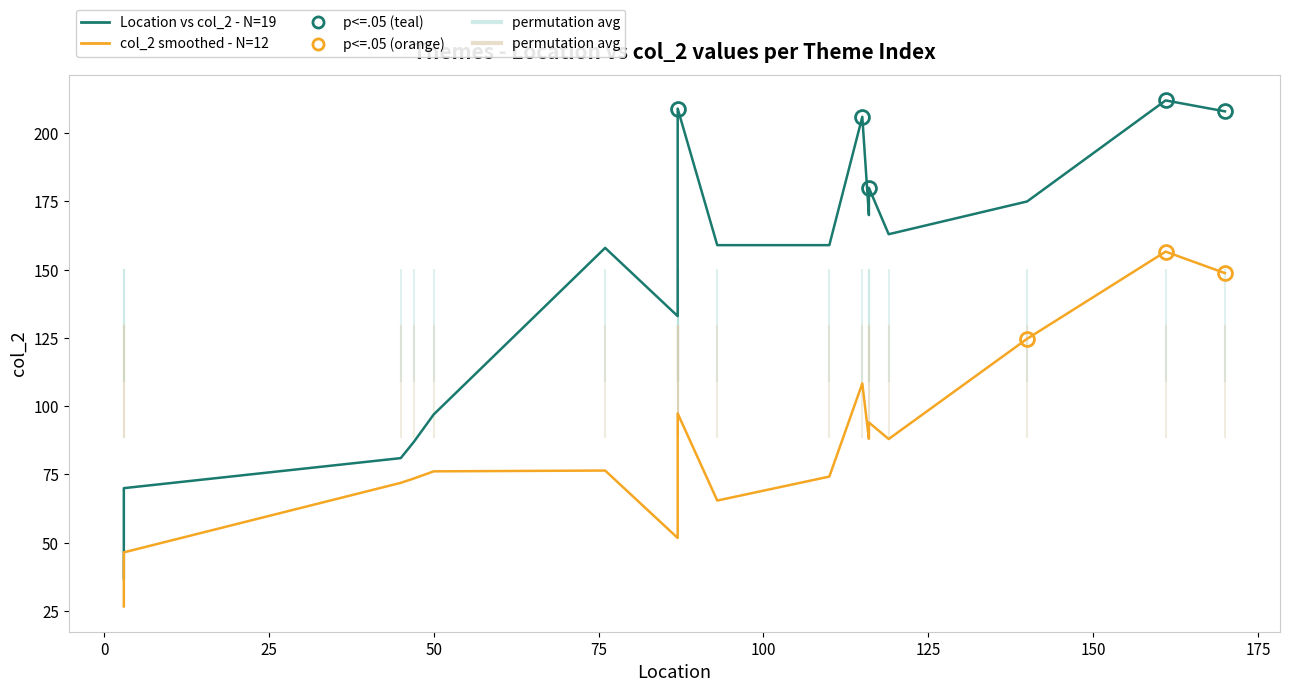

At how many categories does at least one series exceed 135?

13